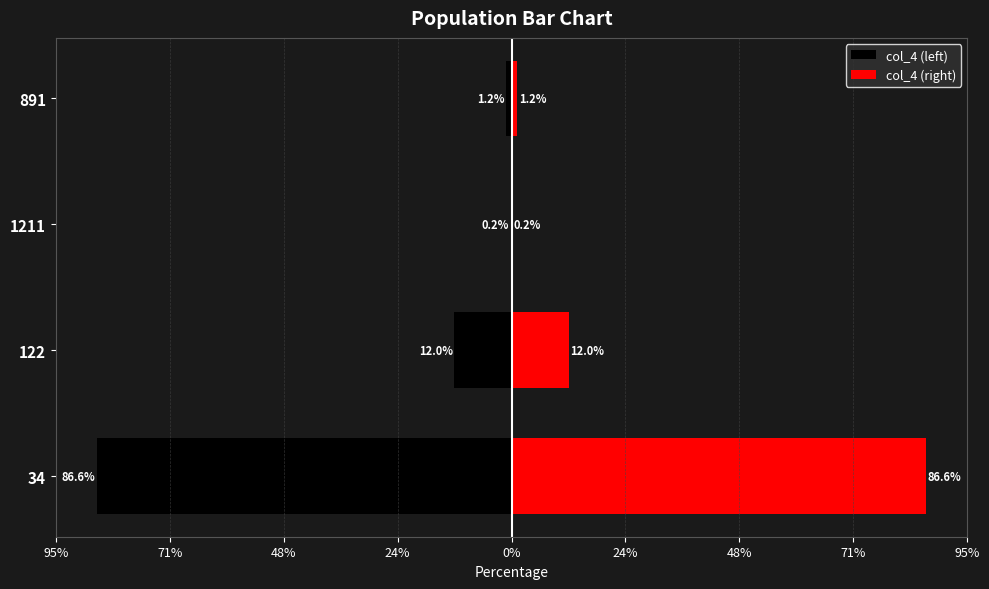

What is the difference between the maximum and minimum values in the col_4 (left) series?

86.4